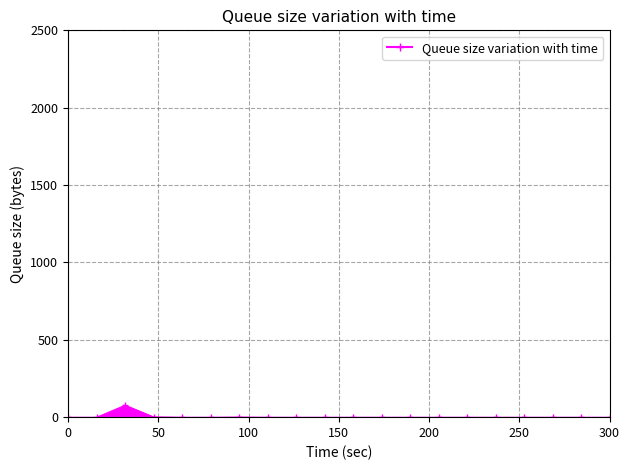

What is the difference between the second highest and minimum values?

2